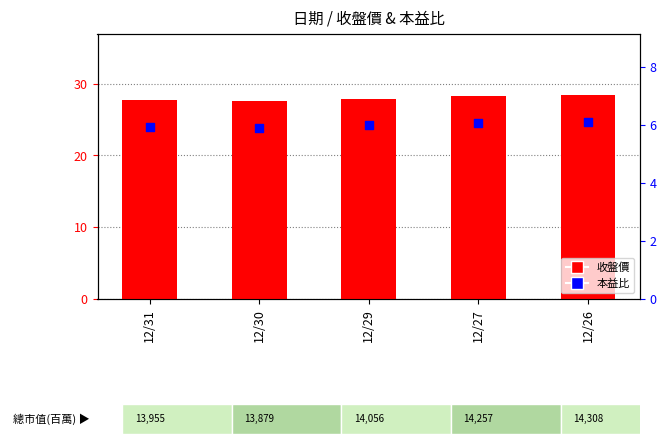

At which category is the sum across all series the highest?

12/26